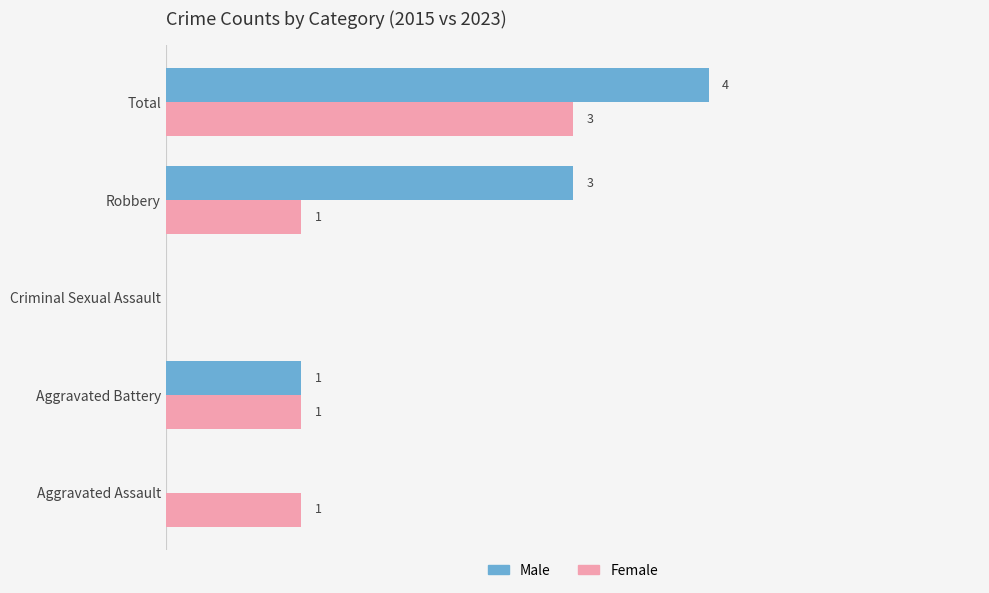

Is the value of Female at Criminal Sexual Assault greater than the value of Male at Total?

No